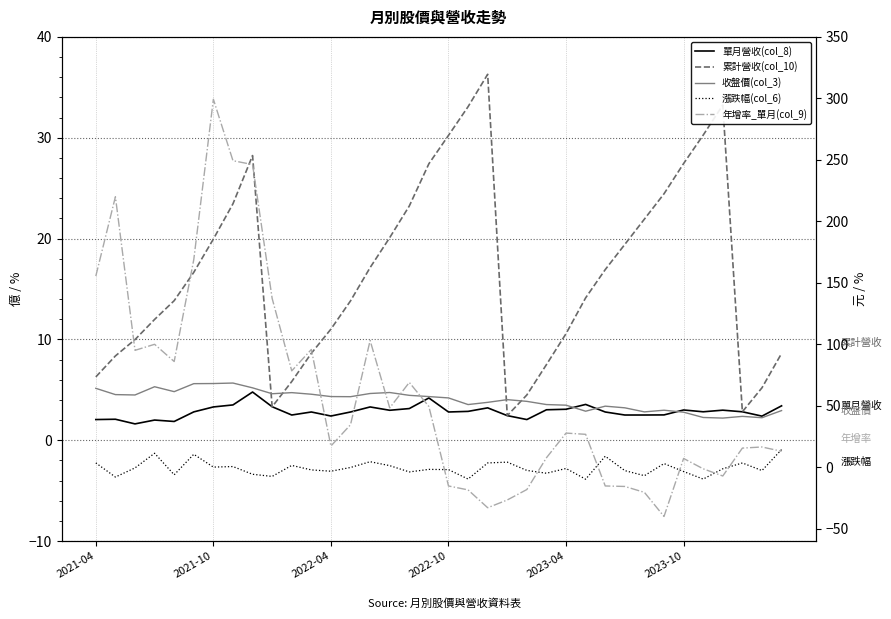

What position from the right is 8?

28